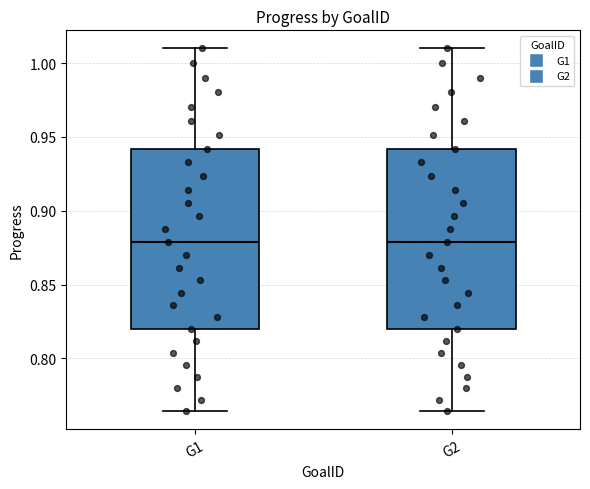

Reading left to right, transcribe this box plot: for each box, give where its median line is, the range the box spans, and where its two whiskers end, as read against the y-axis. The values are not printed on the chart, so give them approximately, as read against the axis.

G1: median 0.880, box 0.820 to 0.940, whiskers 0.765 to 1.010
G2: median 0.880, box 0.820 to 0.940, whiskers 0.765 to 1.010